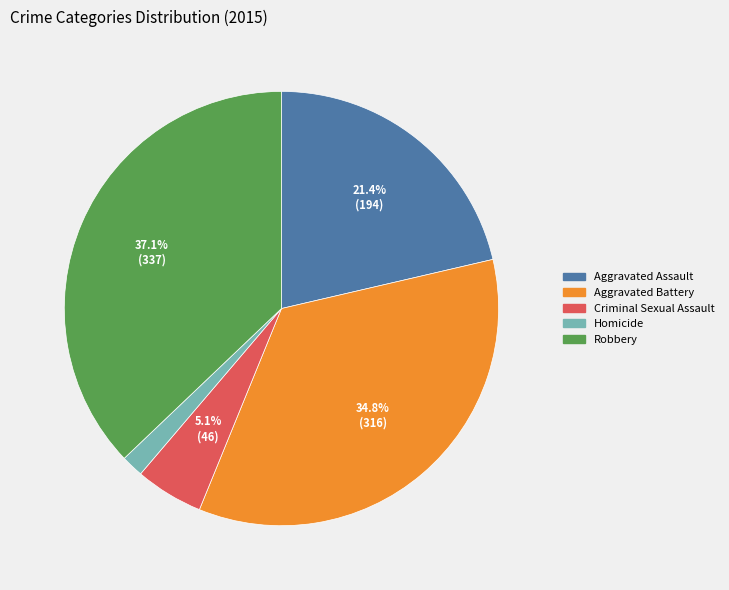

Which has a higher value, Aggravated Battery or Robbery?

Robbery